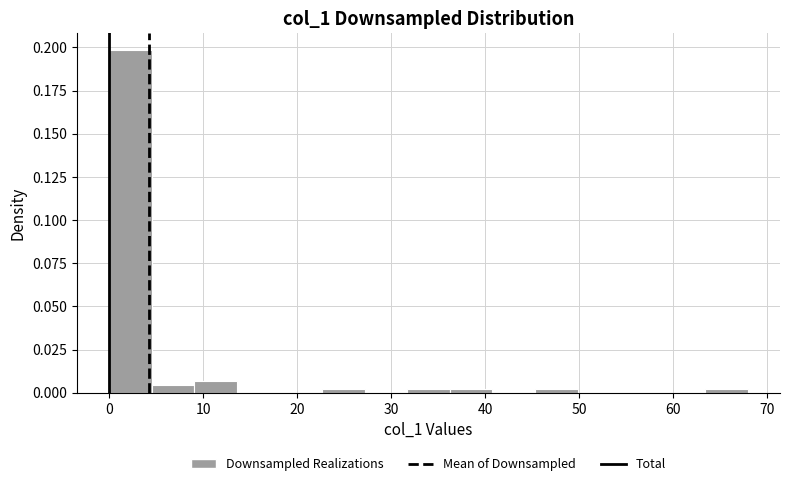

Reading left to right, transcribe this chart: for each bar, give the range it covers on the x-axis and its height. Neither the bar edges nor the heights are printed on the chart, so give them approximately, as read against the axes.

0 to 5: 0.200
5 to 9: under 0.005
9 to 14: 0.005
14 to 18: 0
18 to 23: 0
23 to 27: under 0.005
27 to 32: 0
32 to 36: under 0.005
36 to 41: under 0.005
41 to 45: 0
45 to 50: under 0.005
50 to 54: 0
54 to 59: 0
59 to 63: 0
63 to 68: under 0.005